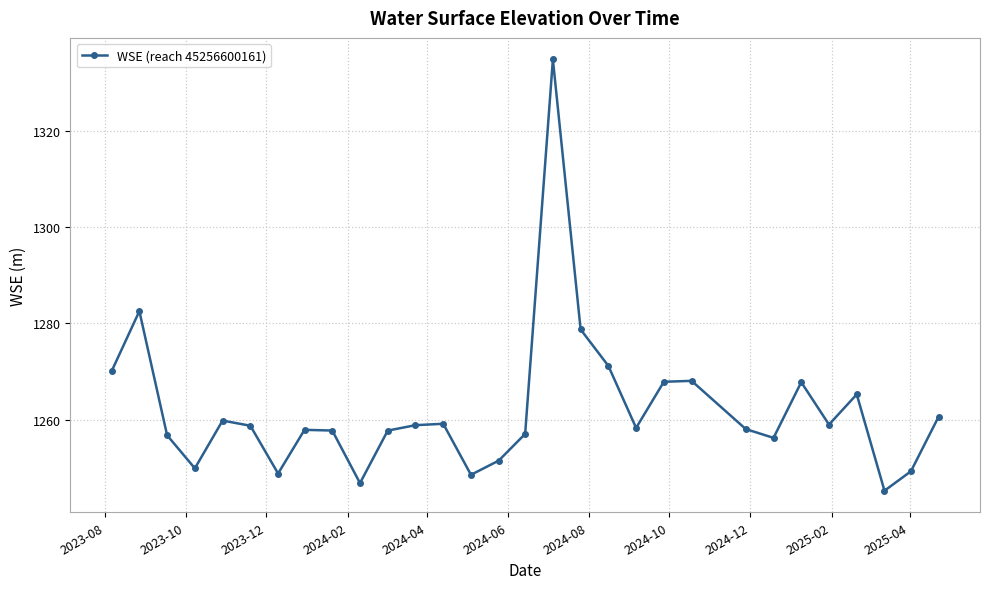

Count the number of categories in the chart.

30